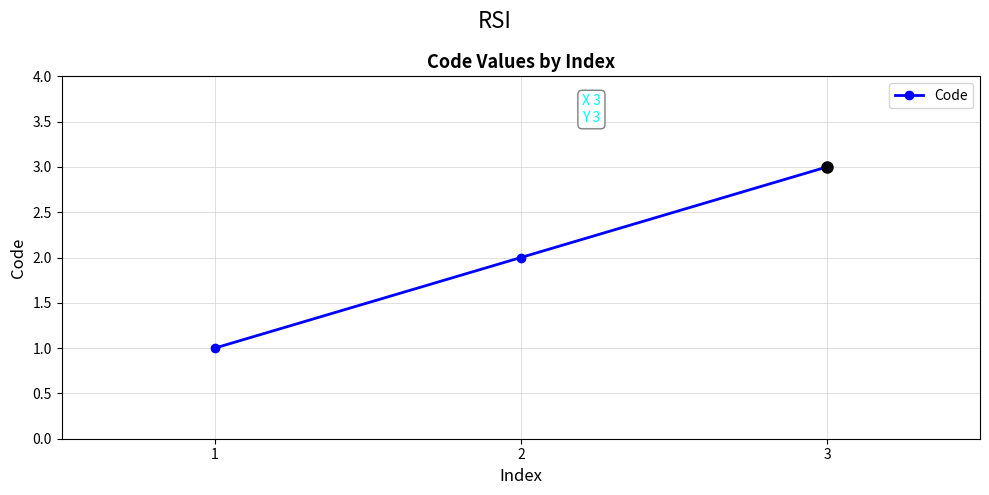

What is the ratio of the value at 1 to the value at 2?

0.5